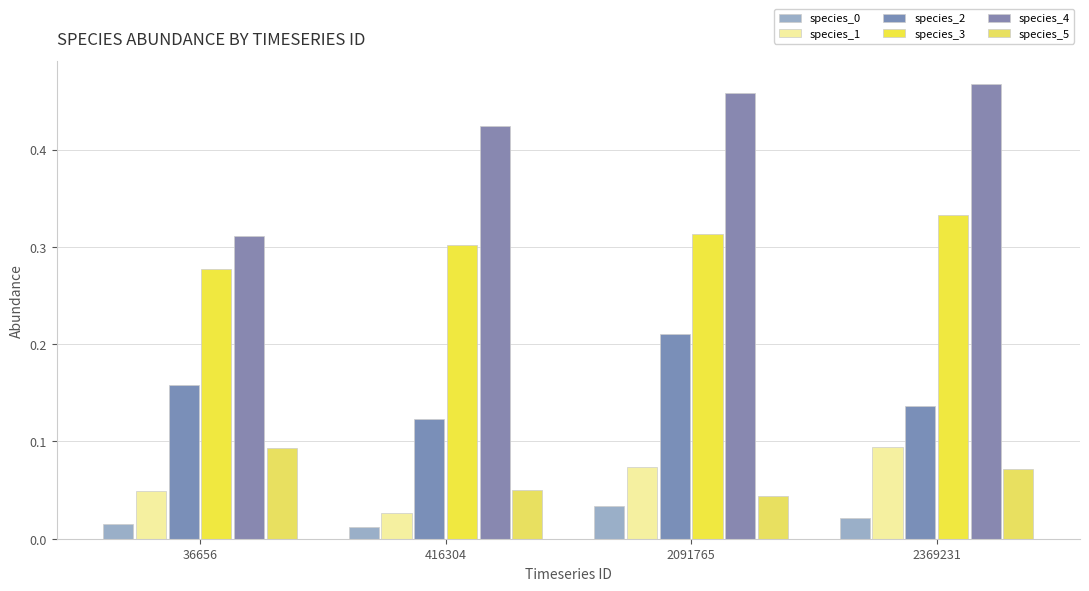

What is the total value across all series at 36656?

0.9